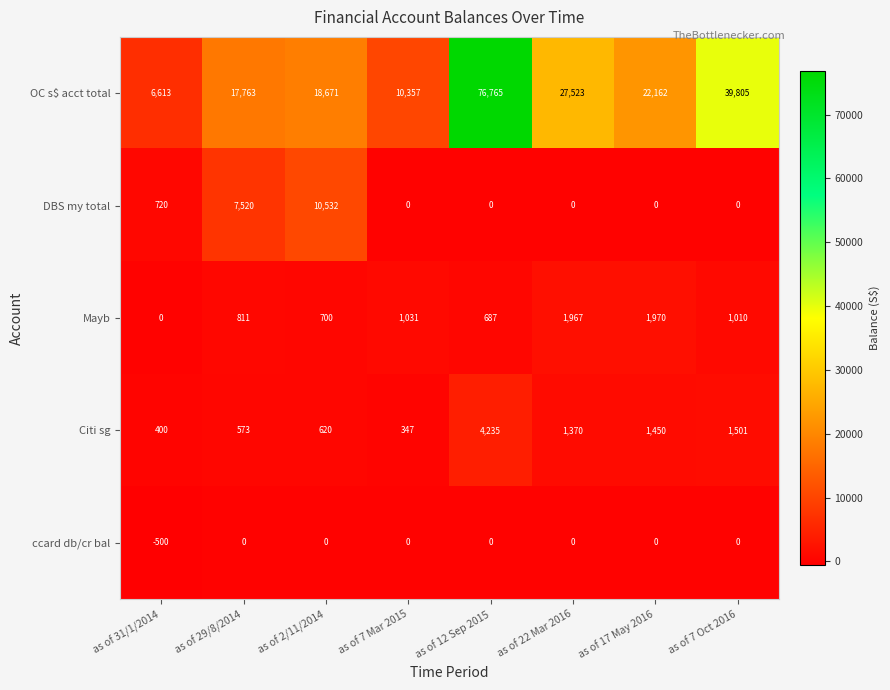

What is the difference between the maximum and minimum values in the DBS my total series?

10532